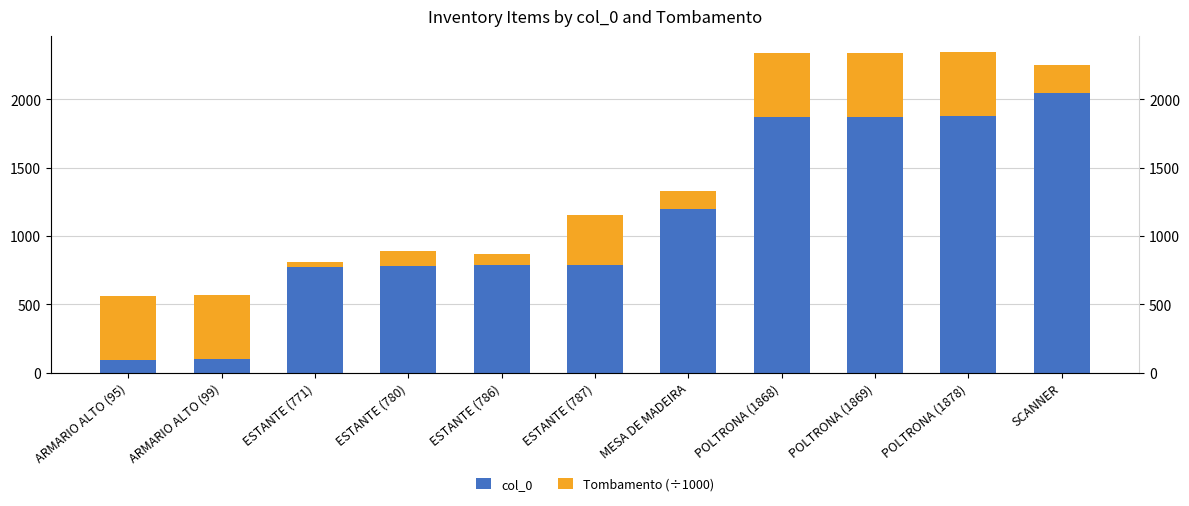

The value of col_0 at POLTRONA (1878) is 1878.0. True or false?

True